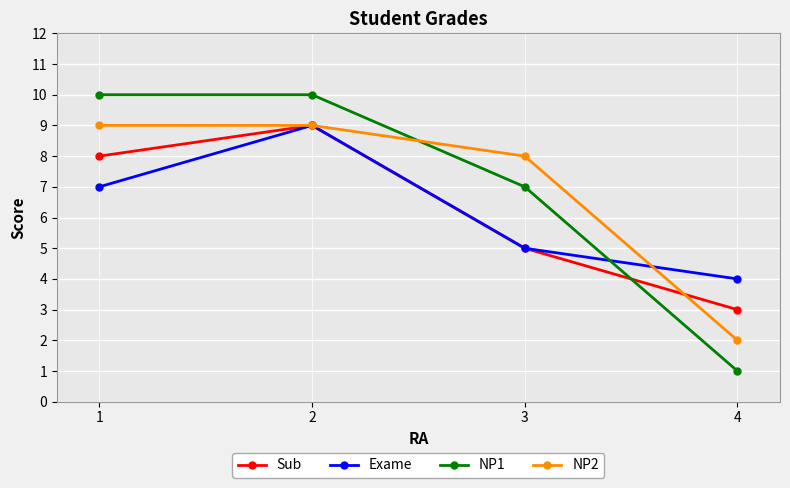

How many intersections are there between NP2 and NP1?

1